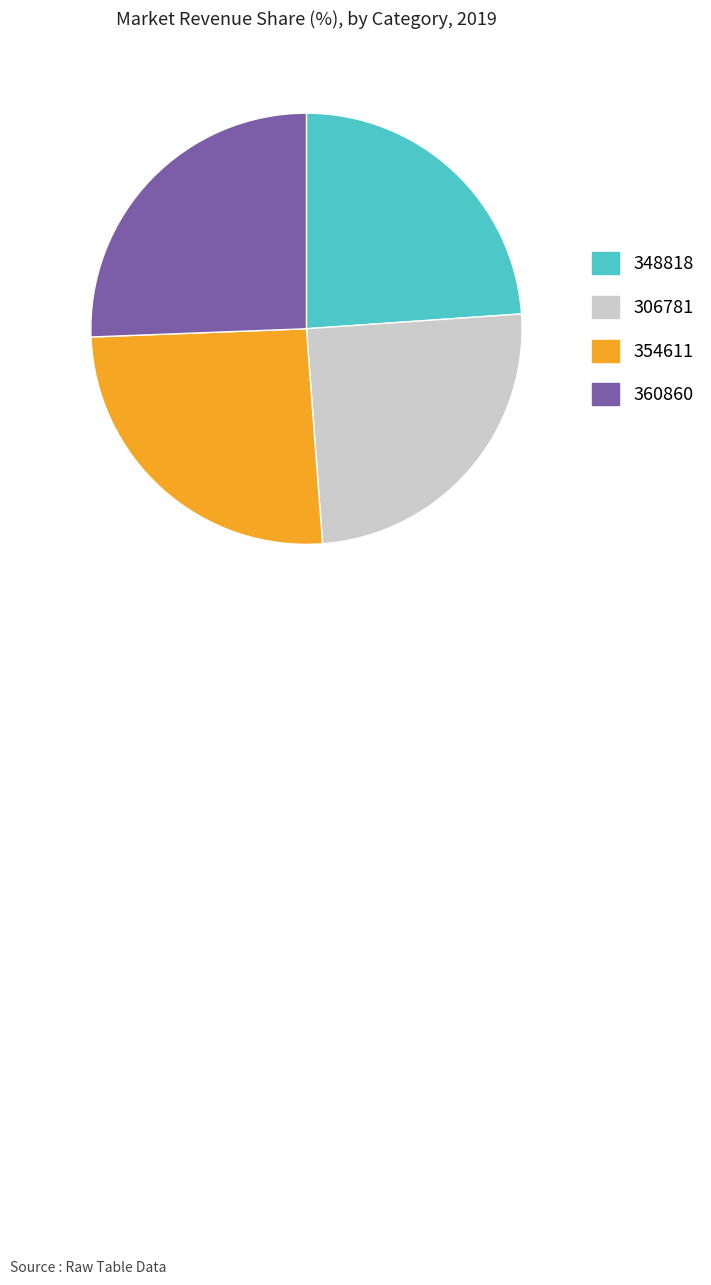

The 348818 slice represents 33% of the pie. True or false?

False